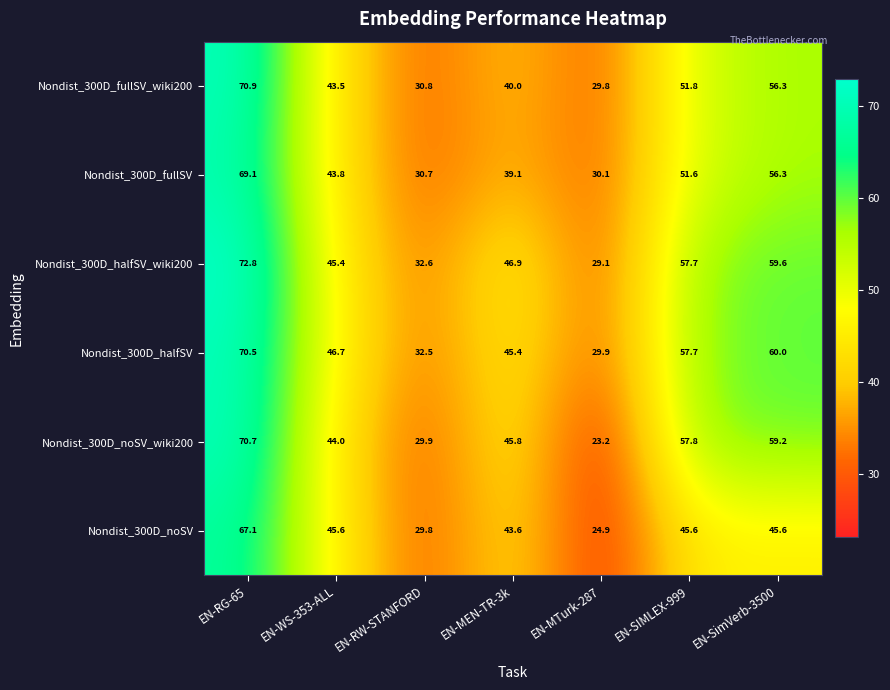

Which series changed the most between EN-RW-STANFORD and EN-SimVerb-3500?

Nondist_300D_noSV_wiki200